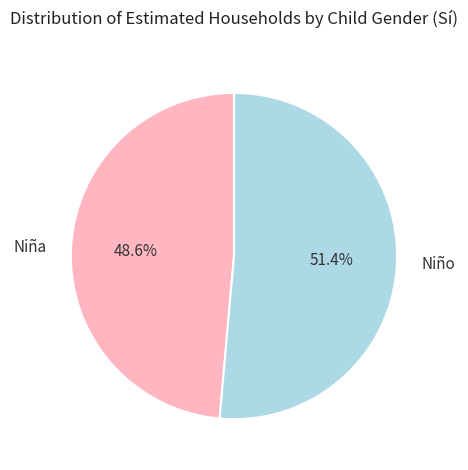

The Niña slice represents 40% of the pie. True or false?

False